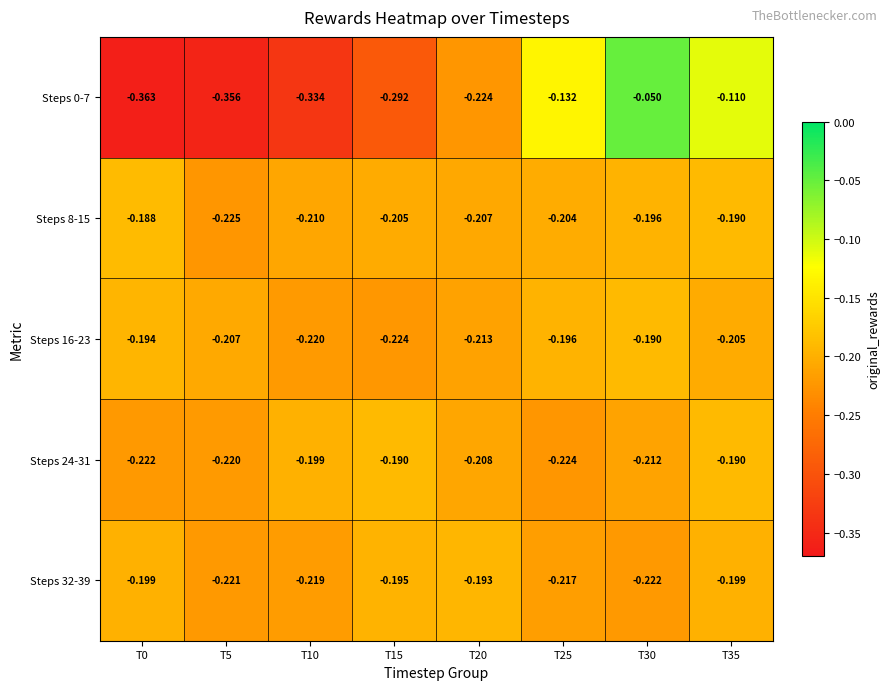

Which series changed the most between T5 and T20?

Steps 0-7